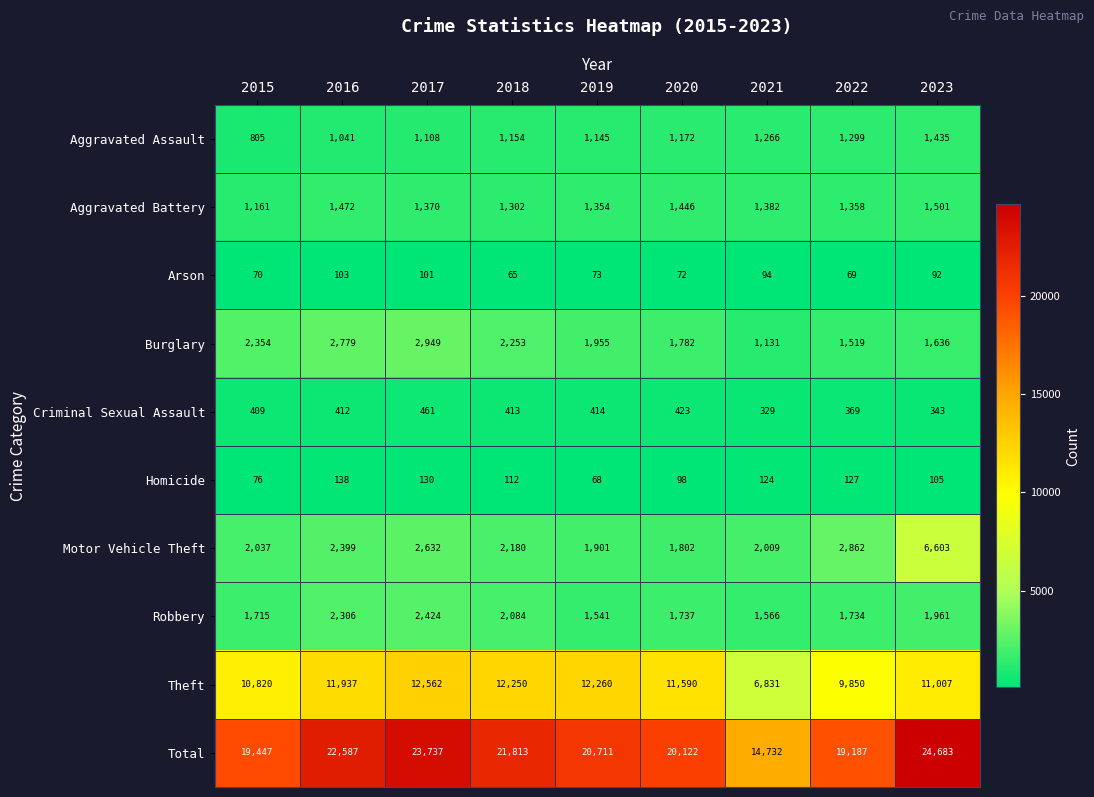

At how many categories does at least one series exceed 6461?

9